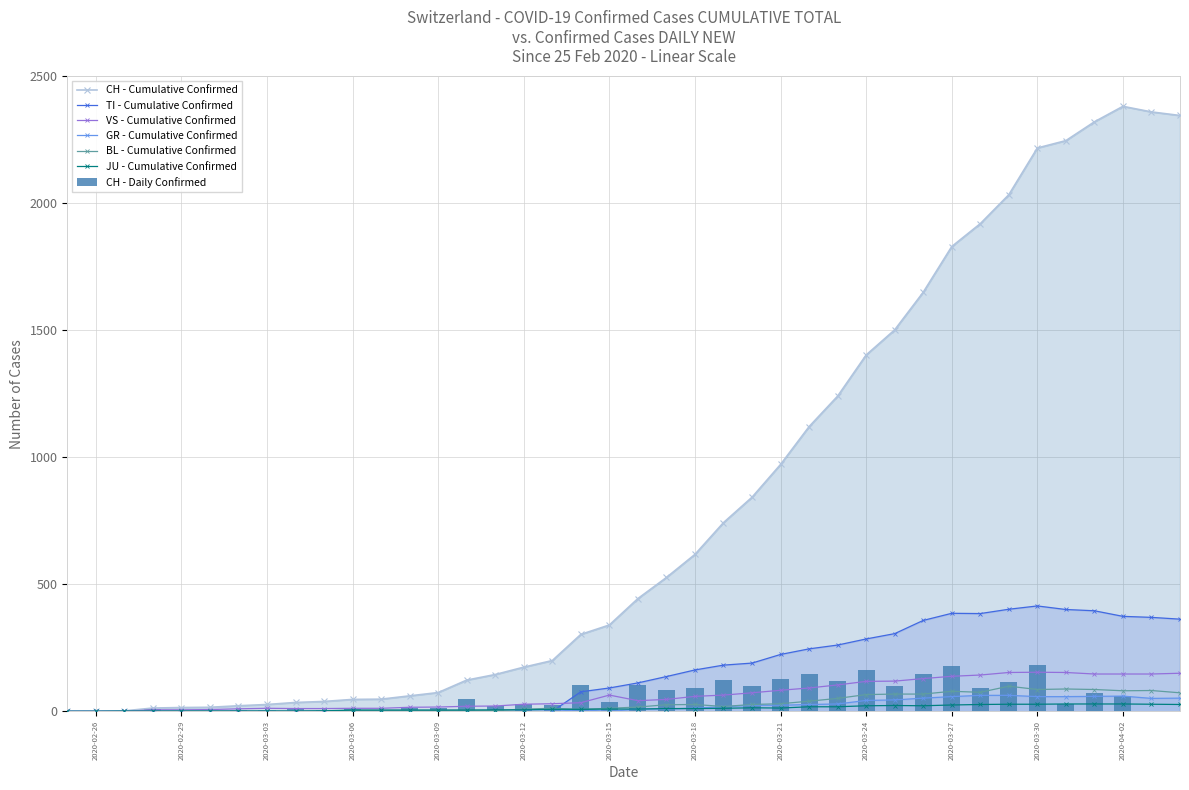

Does the chart contain stacked bars?

No